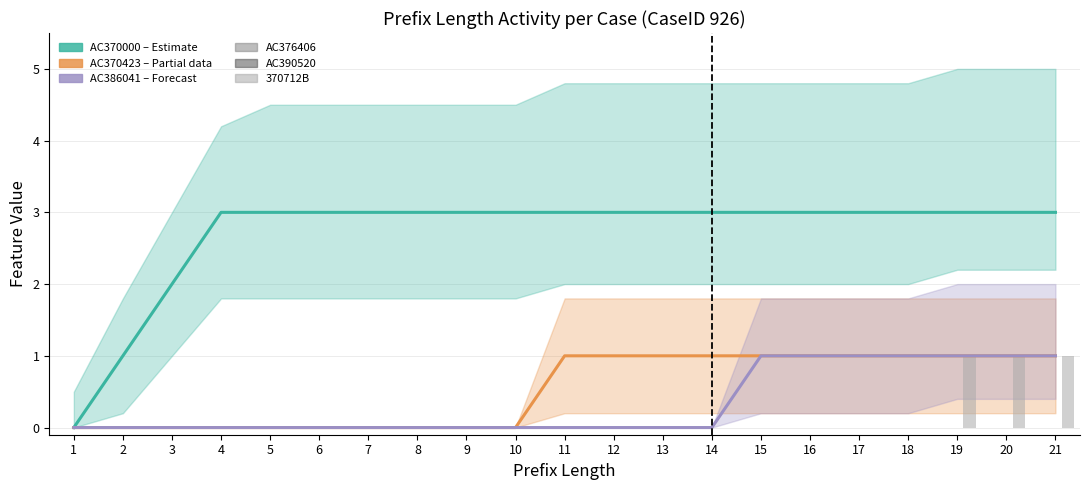

Reading left to right, transcribe all the data shown in this chart.

AC370000 (Estimate): 1=0	2=1	3=2	4=3	5=3	6=3	7=3	8=3	9=3	10=3	11=3	12=3	13=3	14=3	15=3	16=3	17=3	18=3	19=3	20=3	21=3
AC370423 (Estimate based on partial data): 1=0	2=0	3=0	4=0	5=0	6=0	7=0	8=0	9=0	10=0	11=1	12=1	13=1	14=1	15=1	16=1	17=1	18=1	19=1	20=1	21=1
AC386041 (Forecast): 1=0	2=0	3=0	4=0	5=0	6=0	7=0	8=0	9=0	10=0	11=0	12=0	13=0	14=0	15=1	16=1	17=1	18=1	19=1	20=1	21=1
AC376406: 1=0	2=0	3=0	4=0	5=0	6=0	7=0	8=0	9=0	10=0	11=0	12=0	13=0	14=0	15=0	16=0	17=0	18=0	19=0	20=0	21=0
AC390520: 1=0	2=0	3=0	4=0	5=0	6=0	7=0	8=0	9=0	10=0	11=0	12=0	13=0	14=0	15=0	16=0	17=0	18=0	19=0	20=0	21=0
370712B: 1=0	2=0	3=0	4=0	5=0	6=0	7=0	8=0	9=0	10=0	11=0	12=0	13=0	14=0	15=0	16=0	17=0	18=0	19=1	20=1	21=1